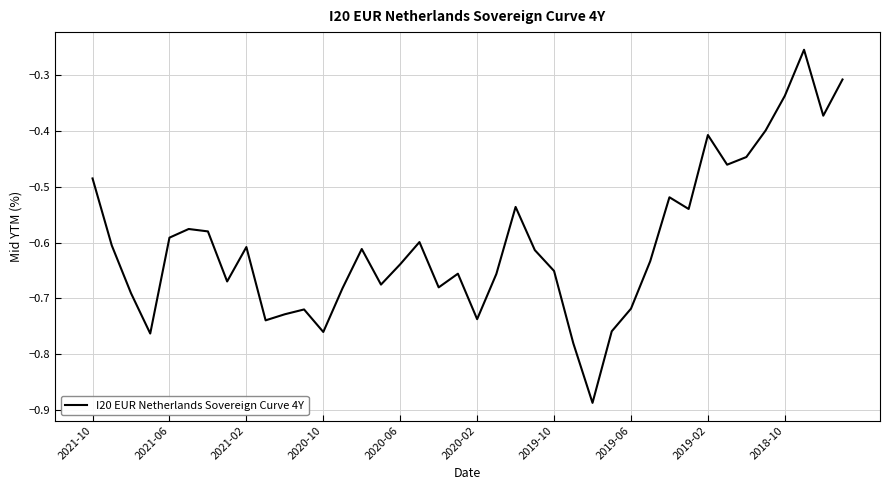

True or false: the data shows -0.2 at 2020-06.

False